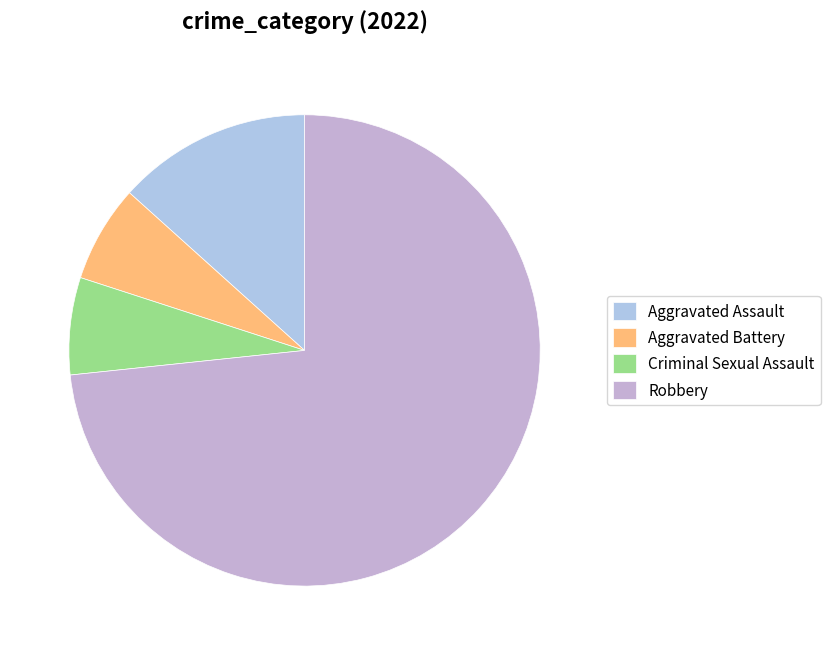

How many segments does this pie chart have?

4